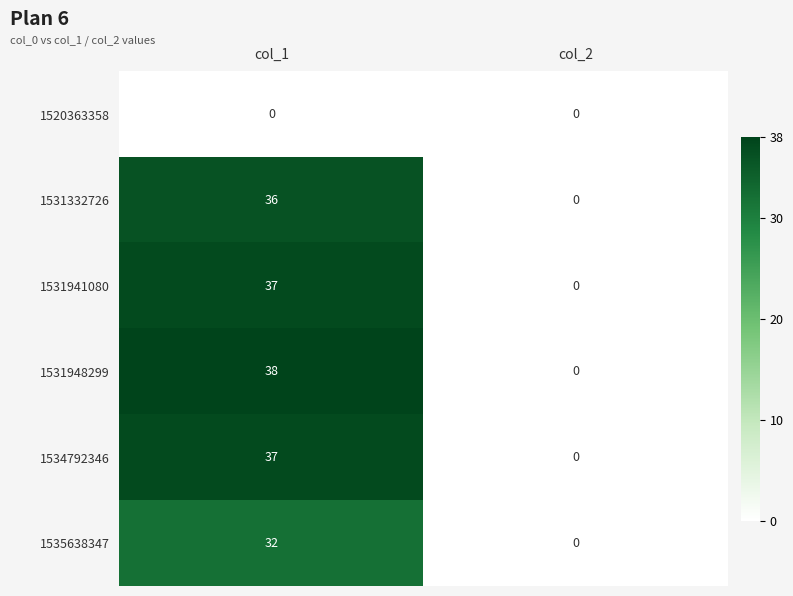

Which series has the largest total across all categories?

1531948299